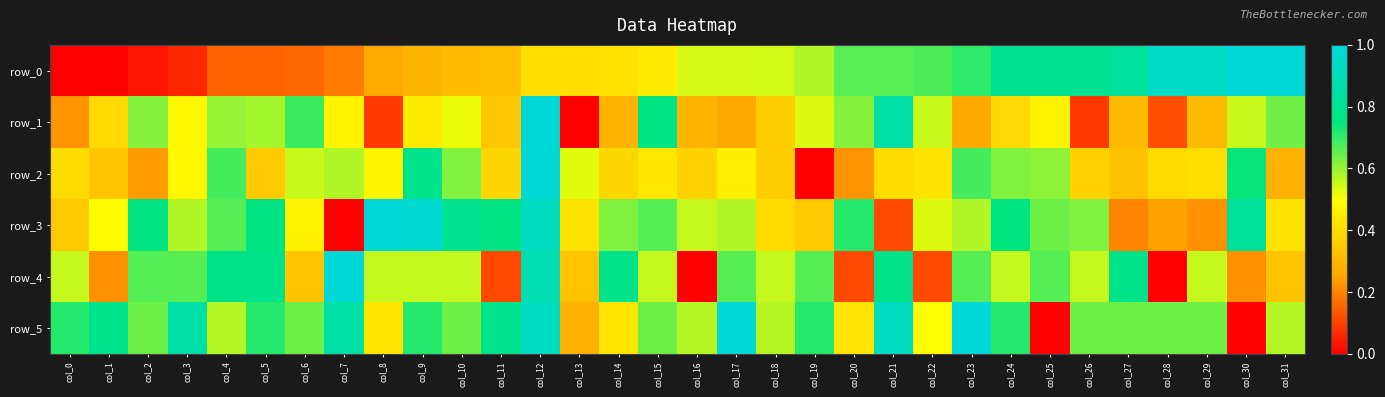

Which category has the lowest value in the row_5 series?

col_25